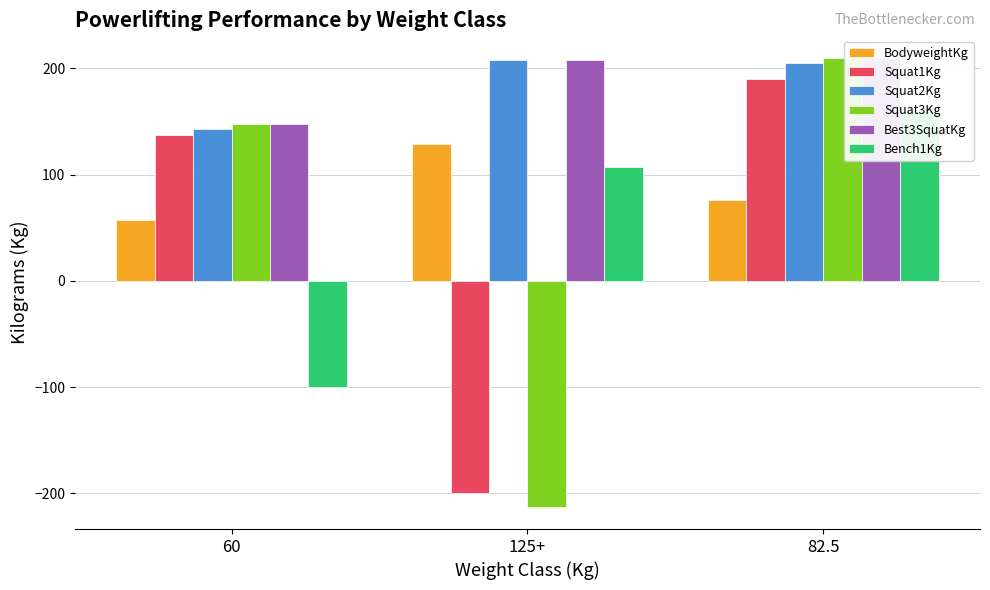

What are all the series names shown in the legend?

BodyweightKg, Squat1Kg, Squat2Kg, Squat3Kg, Best3SquatKg, Bench1Kg